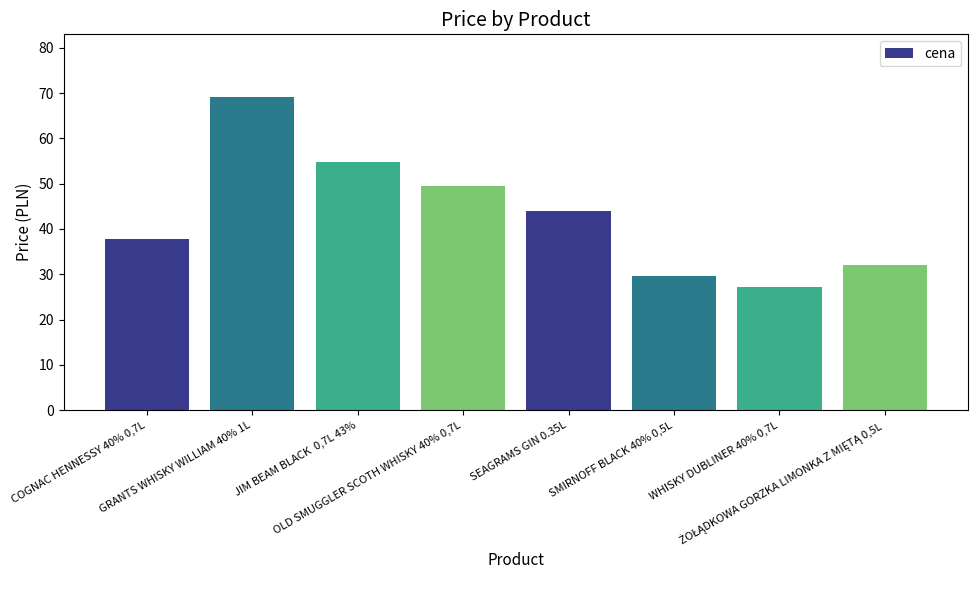

What is the difference between the second highest and minimum values?

27.6